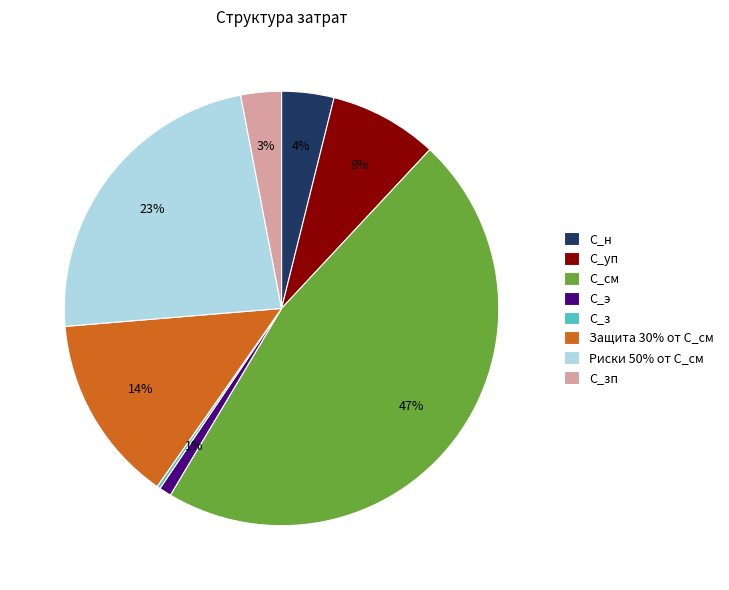

To the nearest percent, what is the average slice percentage?

12%